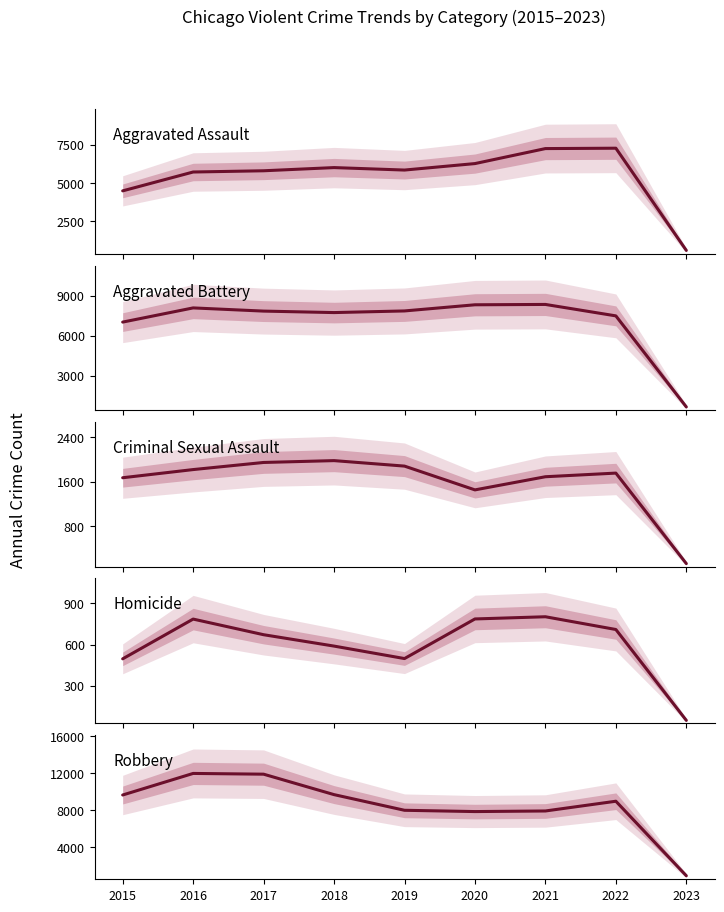

How many lines are shown in the chart?

5